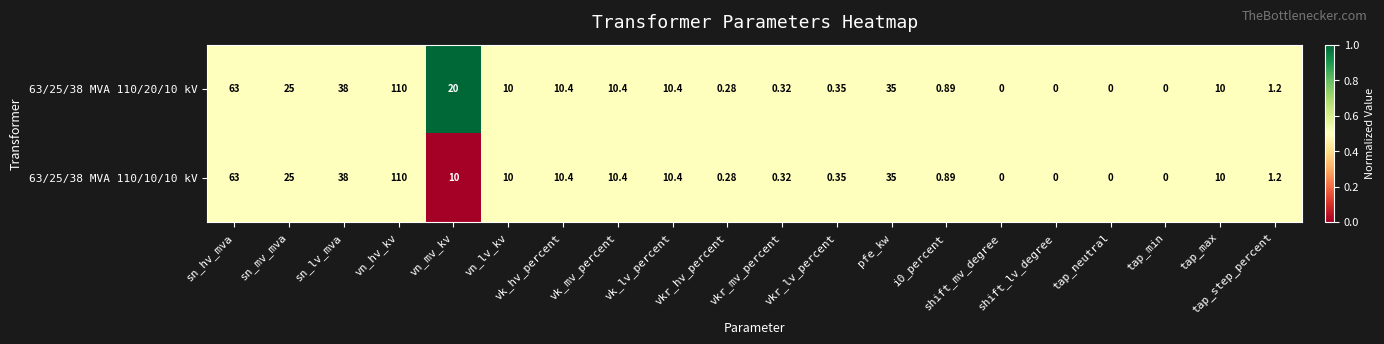

Which series changed the most between vkr_lv_percent and shift_lv_degree?

63/25/38 MVA 110/20/10 kV